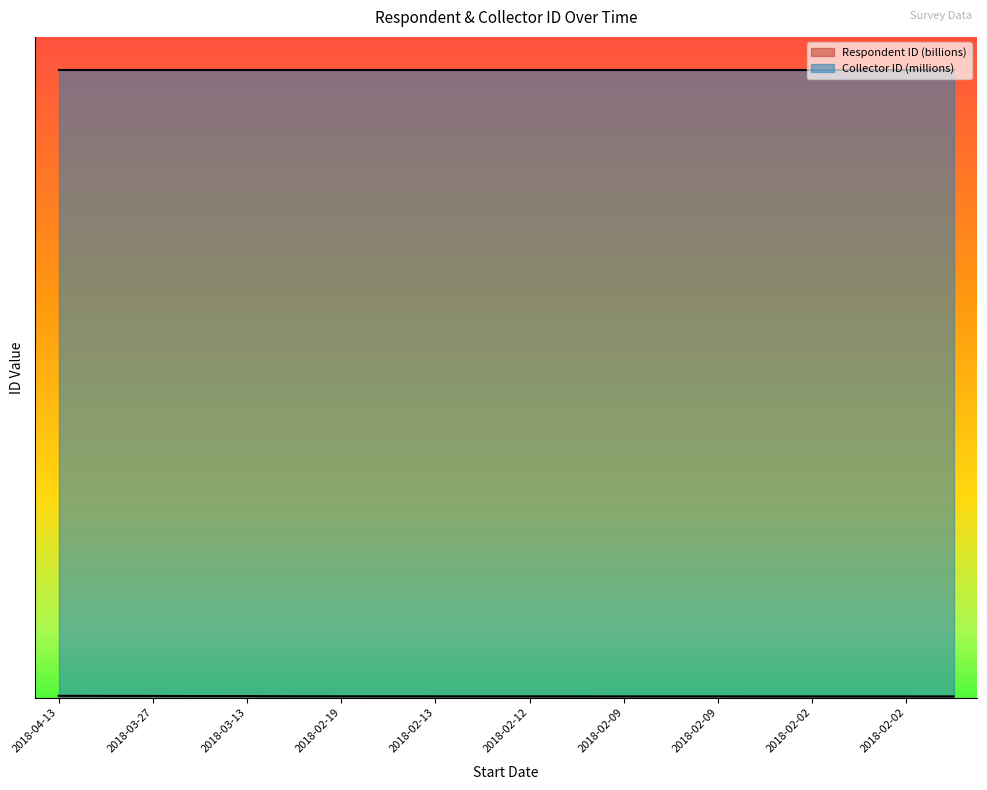

Does the chart display data point markers on the line(s)?

No